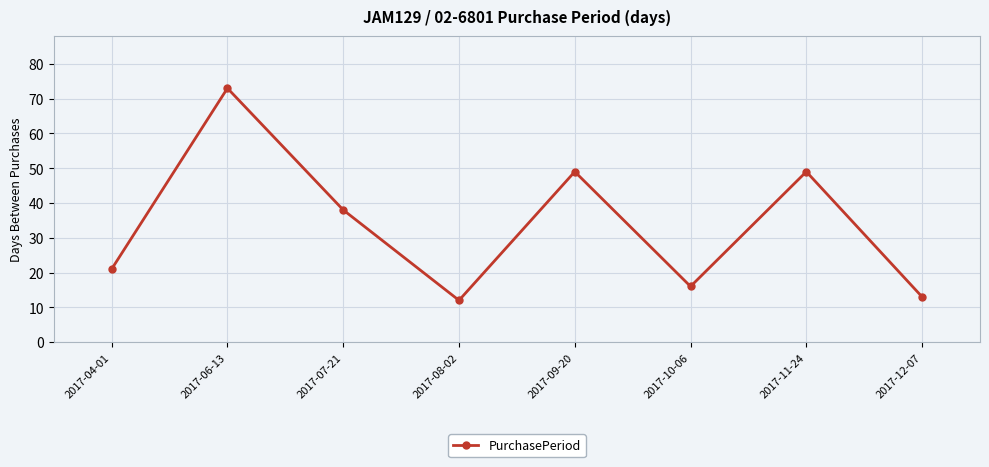

The value at 2017-08-02 is 12. True or false?

True